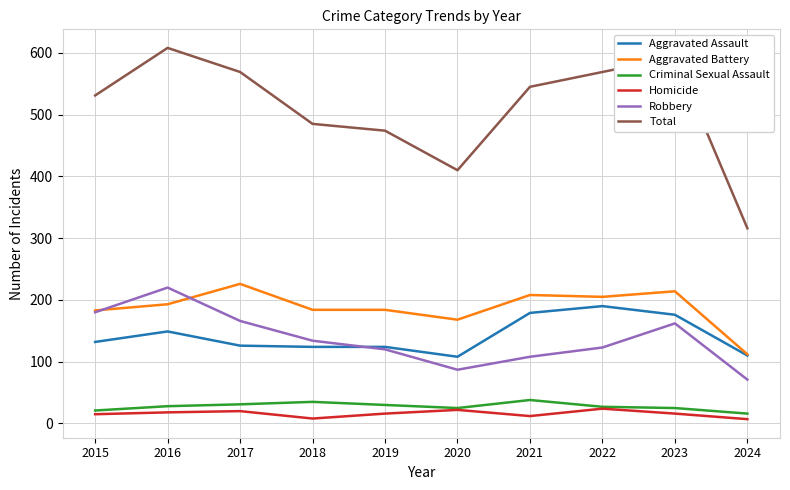

What is the total value across all series at 2023?

1186